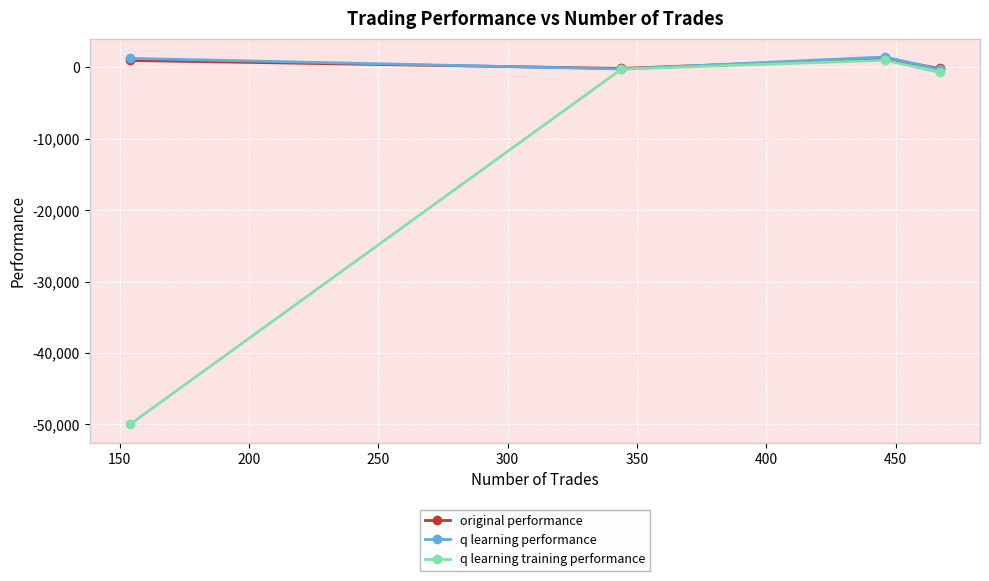

Which series has the widest spread of values?

q learning training performance